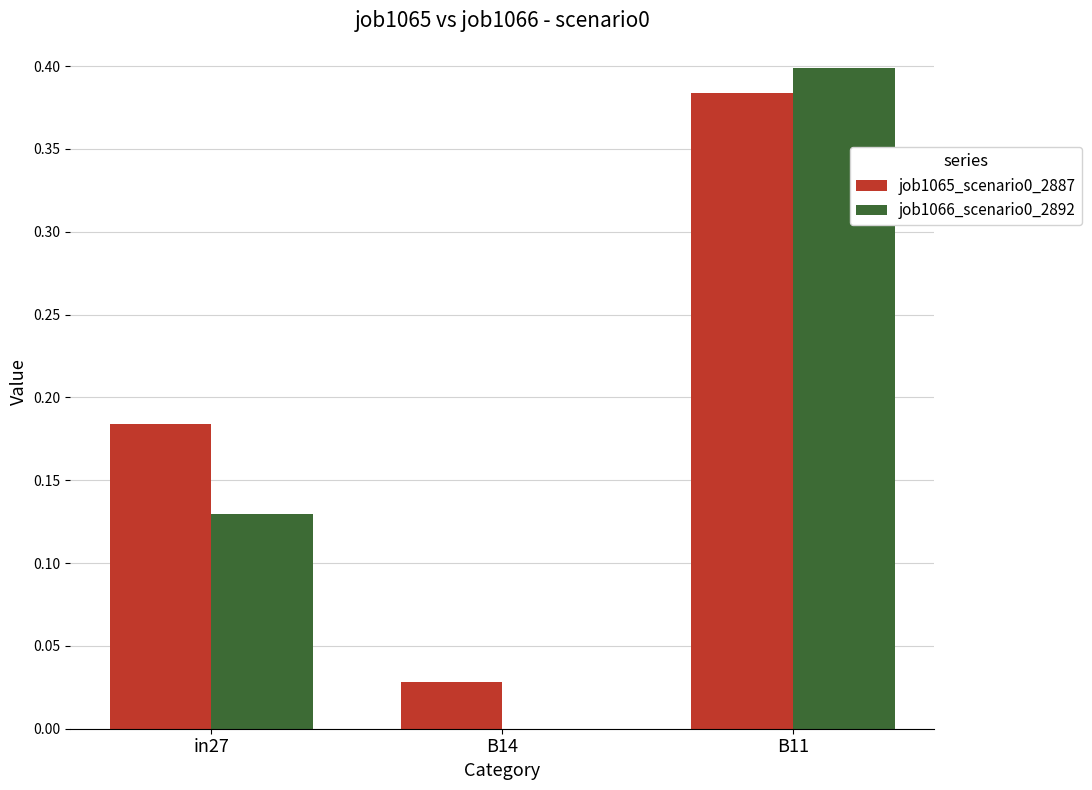

Is the value of job1065_scenario0_2887 at in27 greater than the value of job1066_scenario0_2892 at B14?

Yes